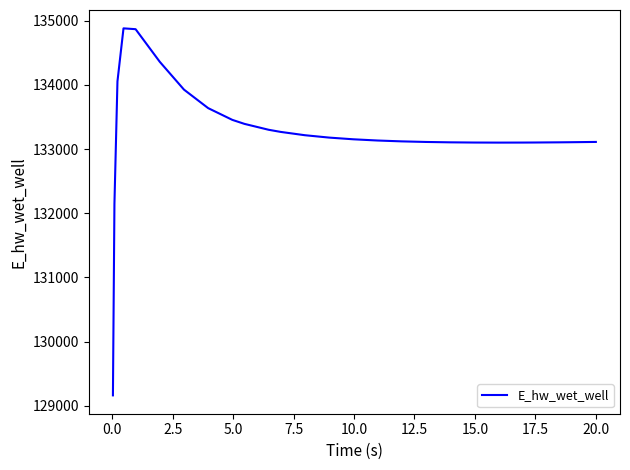

What is the difference between the maximum and minimum values?

5715.9